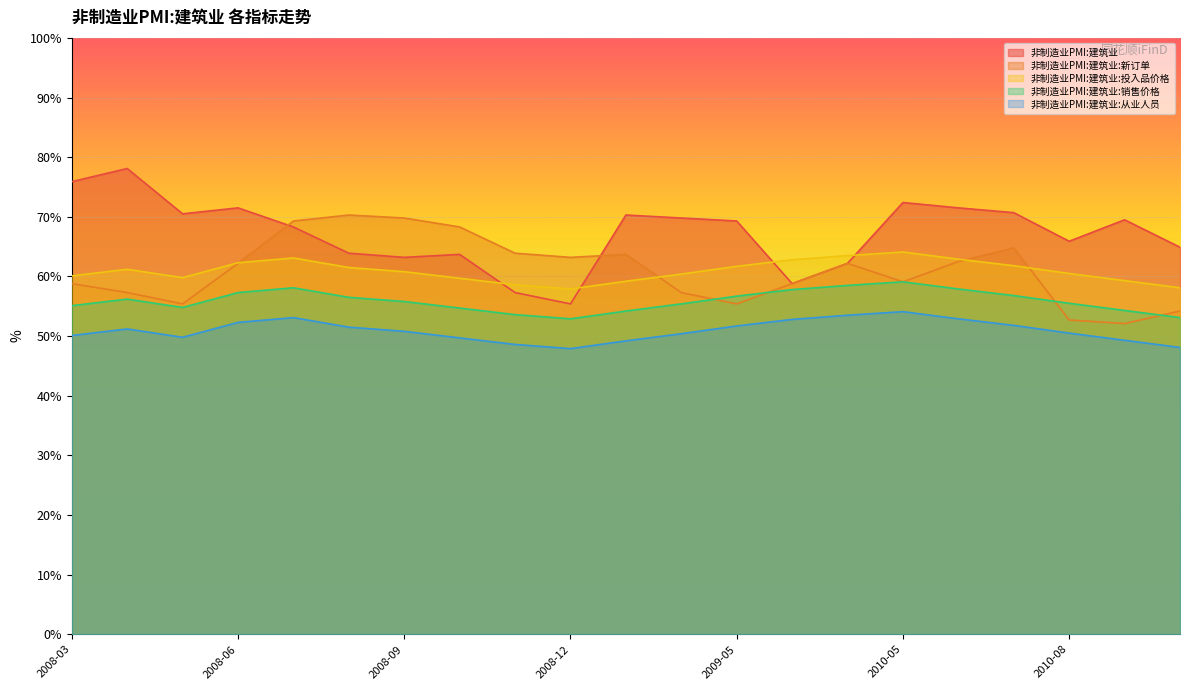

Rank the categories by 非制造业PMI:建筑业 value from highest to lowest.

2008-04, 2008-03, 2010-05, 2008-06, 2010-06, 2010-07, 2008-05, 2009-03, 2009-04, 2010-09, 2009-05, 2008-07, 2010-08, 2010-10, 2008-08, 2008-10, 2008-09, 2009-12, 2009-11, 2008-11, 2008-12